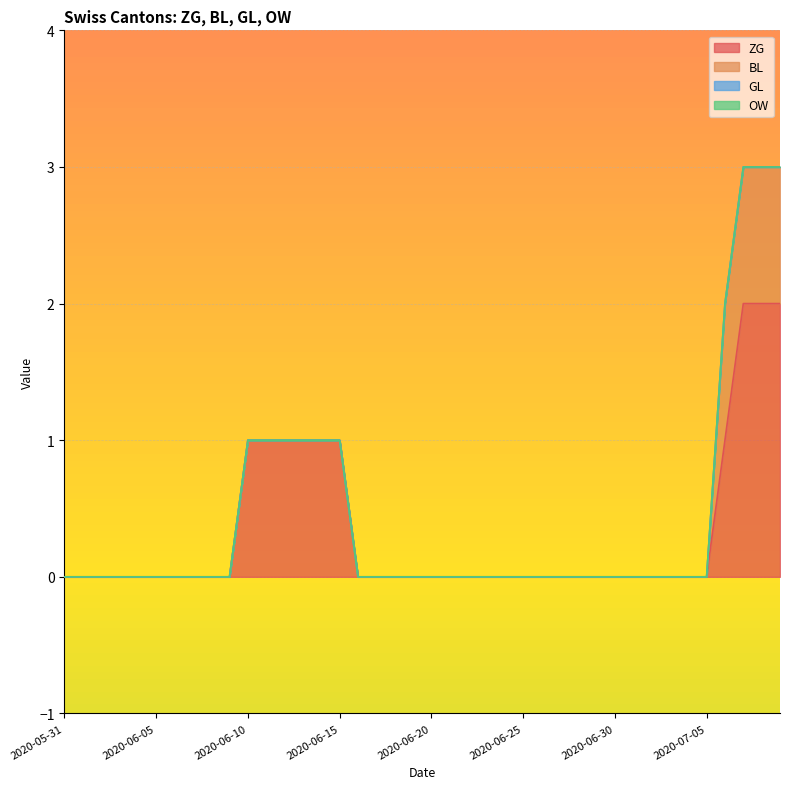

Reading left to right, transcribe all the data shown in this chart.

ZG: 2020-05-31=0	2020-06-01=0	2020-06-02=0	2020-06-03=0	2020-06-04=0	2020-06-05=0	2020-06-06=0	2020-06-07=0	2020-06-08=0	2020-06-09=0	2020-06-10=1	2020-06-11=1	2020-06-12=1	2020-06-13=1	2020-06-14=1	2020-06-15=1	2020-06-16=0	2020-06-17=0	2020-06-18=0	2020-06-19=0	2020-06-20=0	2020-06-21=0	2020-06-22=0	2020-06-23=0	2020-06-24=0	2020-06-25=0	2020-06-26=0	2020-06-27=0	2020-06-28=0	2020-06-29=0	2020-06-30=0	2020-07-01=0	2020-07-02=0	2020-07-03=0	2020-07-04=0	2020-07-05=0	2020-07-06=1	2020-07-07=2	2020-07-08=2	2020-07-09=2
BL: 2020-05-31=0	2020-06-01=0	2020-06-02=0	2020-06-03=0	2020-06-04=0	2020-06-05=0	2020-06-06=0	2020-06-07=0	2020-06-08=0	2020-06-09=0	2020-06-10=0	2020-06-11=0	2020-06-12=0	2020-06-13=0	2020-06-14=0	2020-06-15=0	2020-06-16=0	2020-06-17=0	2020-06-18=0	2020-06-19=0	2020-06-20=0	2020-06-21=0	2020-06-22=0	2020-06-23=0	2020-06-24=0	2020-06-25=0	2020-06-26=0	2020-06-27=0	2020-06-28=0	2020-06-29=0	2020-06-30=0	2020-07-01=0	2020-07-02=0	2020-07-03=0	2020-07-04=0	2020-07-05=0	2020-07-06=1	2020-07-07=1	2020-07-08=1	2020-07-09=1
GL: 2020-05-31=0	2020-06-01=0	2020-06-02=0	2020-06-03=0	2020-06-04=0	2020-06-05=0	2020-06-06=0	2020-06-07=0	2020-06-08=0	2020-06-09=0	2020-06-10=0	2020-06-11=0	2020-06-12=0	2020-06-13=0	2020-06-14=0	2020-06-15=0	2020-06-16=0	2020-06-17=0	2020-06-18=0	2020-06-19=0	2020-06-20=0	2020-06-21=0	2020-06-22=0	2020-06-23=0	2020-06-24=0	2020-06-25=0	2020-06-26=0	2020-06-27=0	2020-06-28=0	2020-06-29=0	2020-06-30=0	2020-07-01=0	2020-07-02=0	2020-07-03=0	2020-07-04=0	2020-07-05=0	2020-07-06=0	2020-07-07=0	2020-07-08=0	2020-07-09=0
OW: 2020-05-31=0	2020-06-01=0	2020-06-02=0	2020-06-03=0	2020-06-04=0	2020-06-05=0	2020-06-06=0	2020-06-07=0	2020-06-08=0	2020-06-09=0	2020-06-10=0	2020-06-11=0	2020-06-12=0	2020-06-13=0	2020-06-14=0	2020-06-15=0	2020-06-16=0	2020-06-17=0	2020-06-18=0	2020-06-19=0	2020-06-20=0	2020-06-21=0	2020-06-22=0	2020-06-23=0	2020-06-24=0	2020-06-25=0	2020-06-26=0	2020-06-27=0	2020-06-28=0	2020-06-29=0	2020-06-30=0	2020-07-01=0	2020-07-02=0	2020-07-03=0	2020-07-04=0	2020-07-05=0	2020-07-06=0	2020-07-07=0	2020-07-08=0	2020-07-09=0